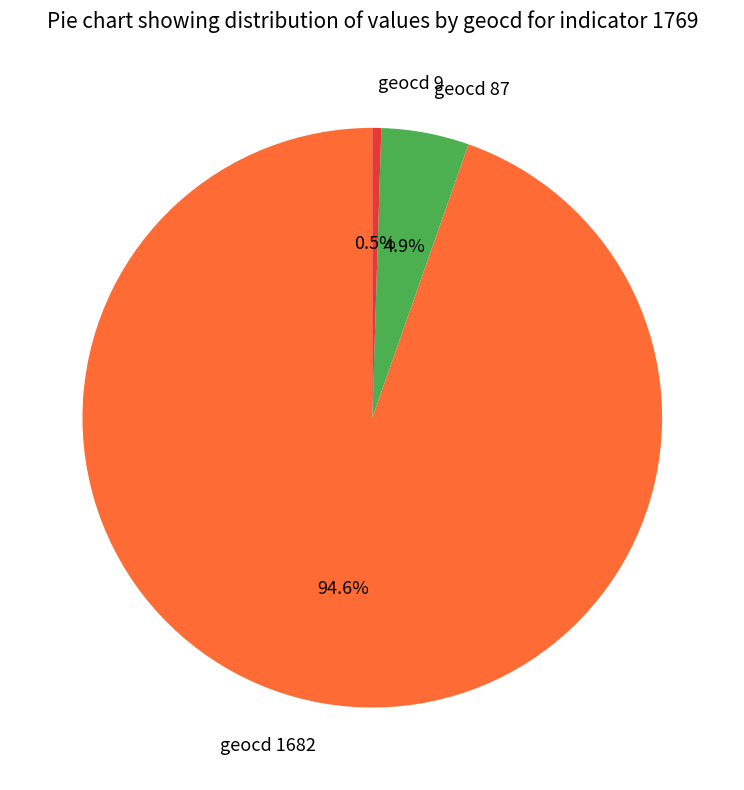

To the nearest percent, what is the average slice percentage?

33%